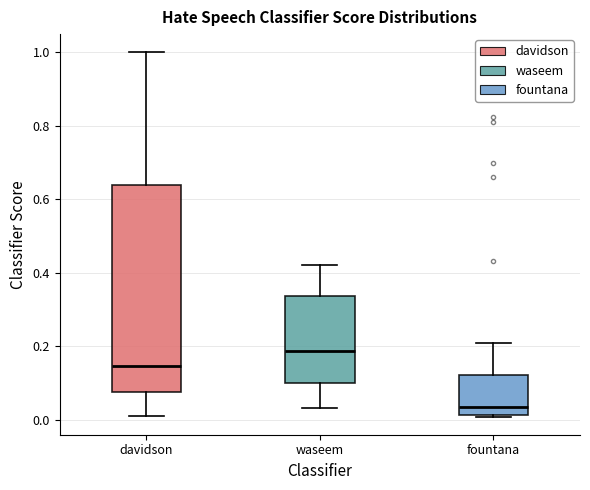

Reading left to right, read every box against the y-axis: the position of its median line, the range the box covers, and the ends of its whiskers. The values are not printed on the chart, so give them approximately, as read against the axis.

davidson: median 0.14, box 0.08 to 0.64, whiskers 0.02 to 1.00
waseem: median 0.18, box 0.10 to 0.34, whiskers 0.04 to 0.42
fountana: median 0.04, box 0.02 to 0.12, whiskers 0.00 to 0.20